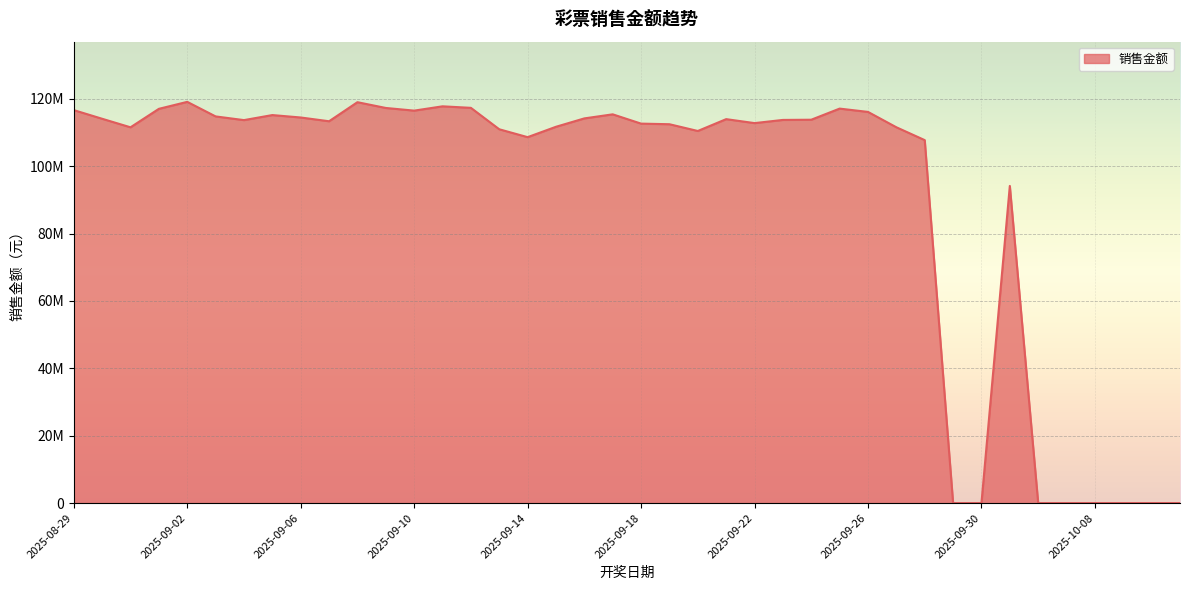

Rank the categories by value from lowest to highest.

2025-09-29, 2025-09-30, 2025-10-06, 2025-10-07, 2025-10-08, 2025-10-09, 2025-10-10, 2025-10-11, 2025-10-05, 2025-09-28, 2025-09-14, 2025-09-20, 2025-09-13, 2025-08-31, 2025-09-27, 2025-09-15, 2025-09-19, 2025-09-18, 2025-09-22, 2025-09-07, 2025-09-04, 2025-09-23, 2025-09-24, 2025-09-21, 2025-08-30, 2025-09-16, 2025-09-06, 2025-09-03, 2025-09-05, 2025-09-17, 2025-09-26, 2025-09-10, 2025-08-29, 2025-09-01, 2025-09-25, 2025-09-09, 2025-09-12, 2025-09-11, 2025-09-08, 2025-09-02